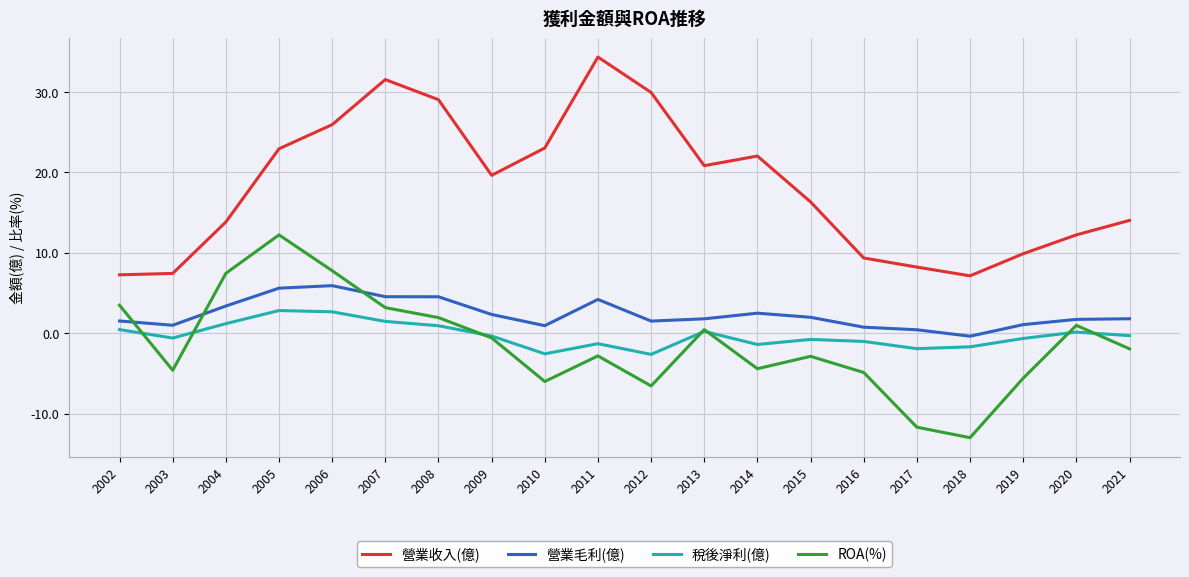

Is the value of ROA(%) at 2004 greater than the value of 營業收入(億) at 2016?

No